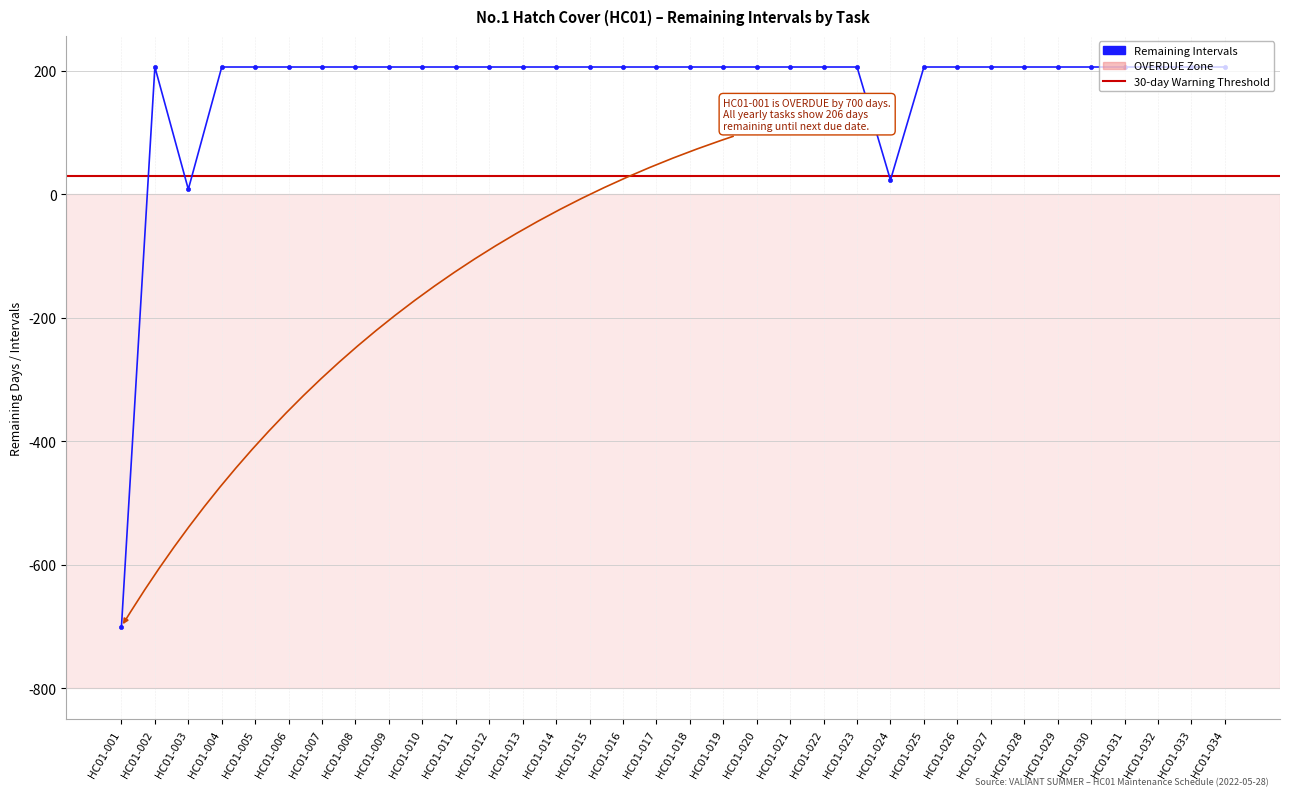

Does the chart display data point markers on the line(s)?

Yes